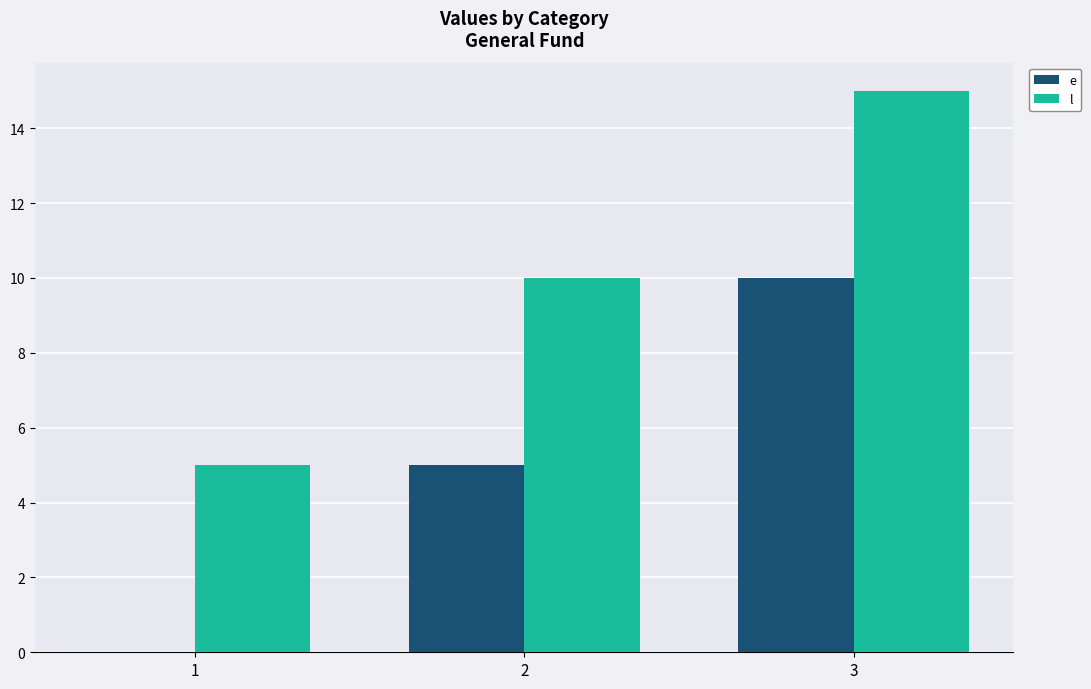

Read the l value at 1, to the nearest 5.

5